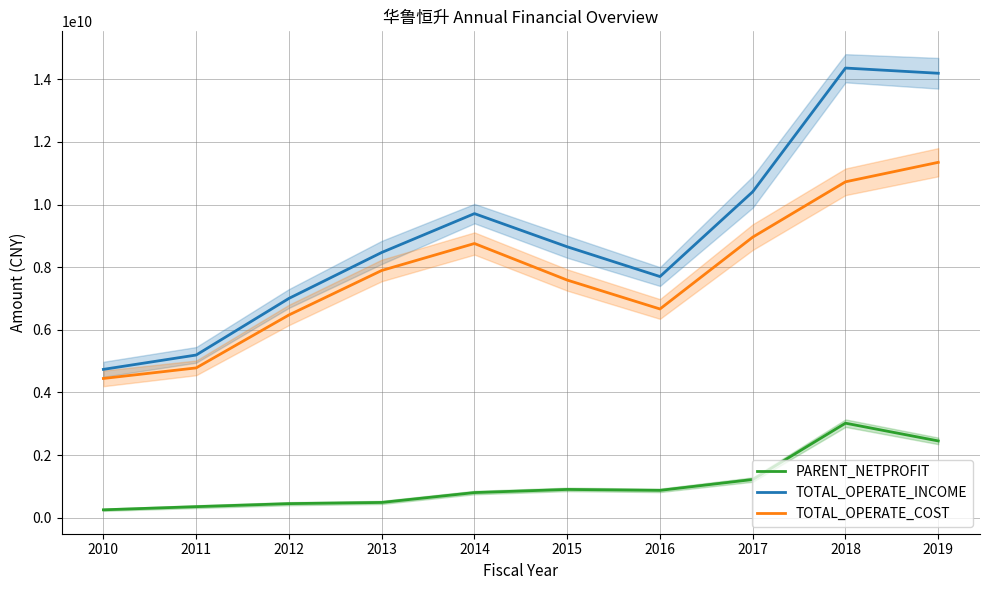

What is the minimum value shown in the chart?

254139516.8